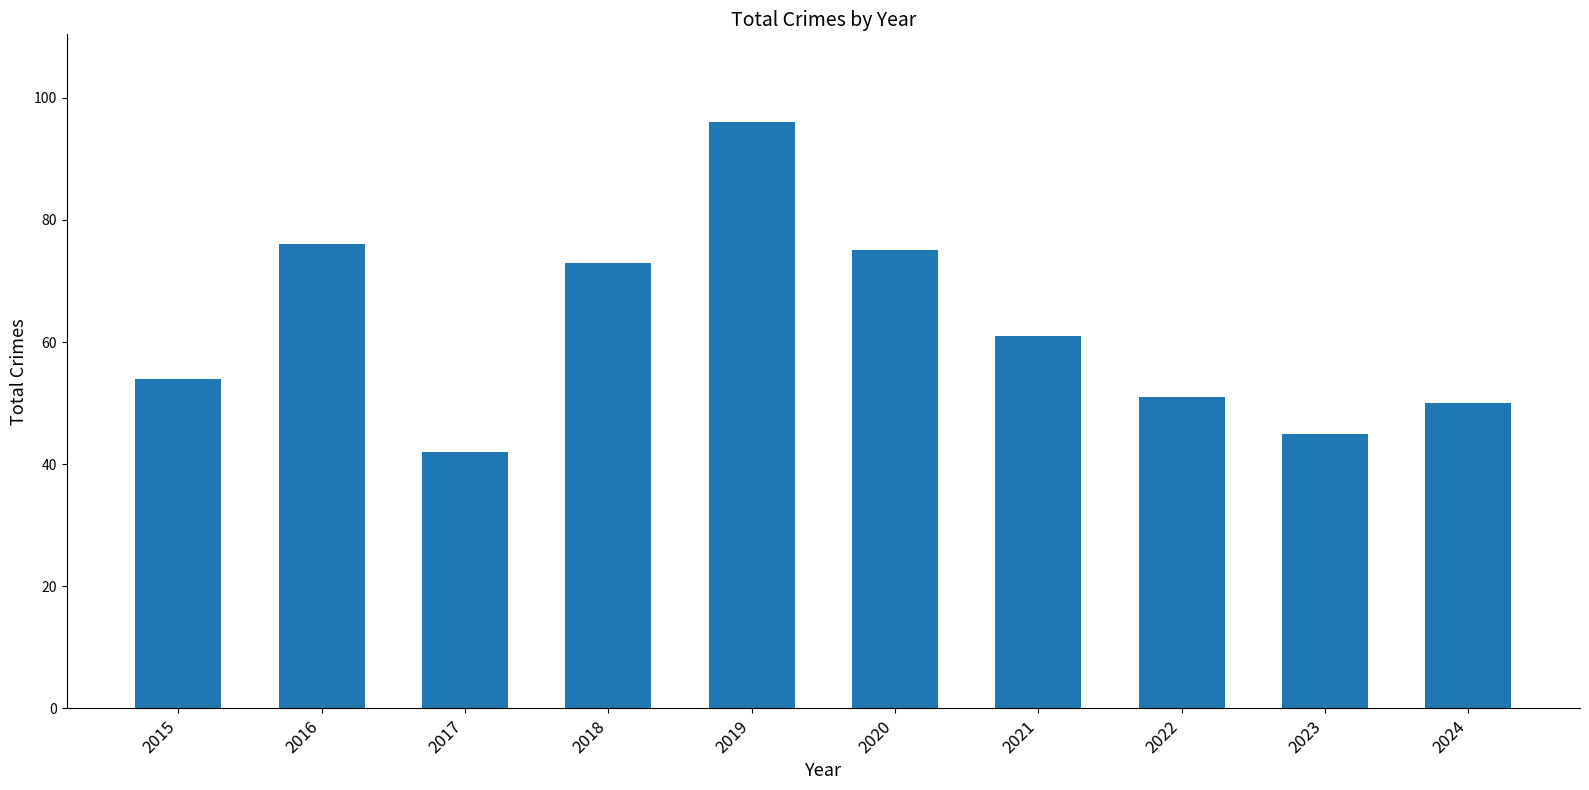

What is the difference between the maximum and second lowest values?

51